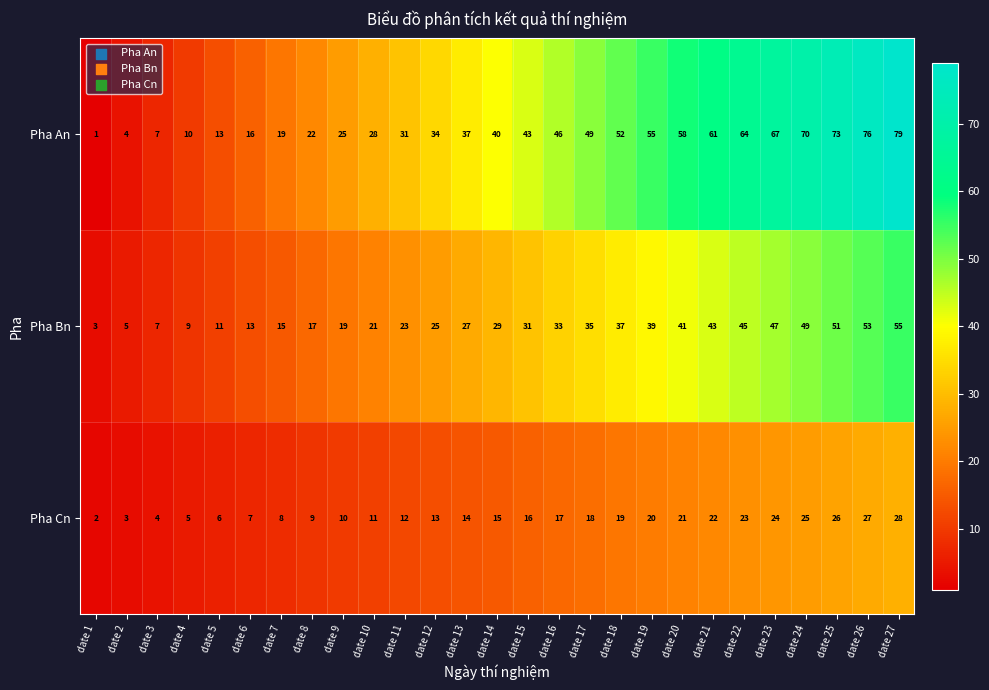

Rank the series by their average value, from lowest to highest.

Pha Cn, Pha Bn, Pha An